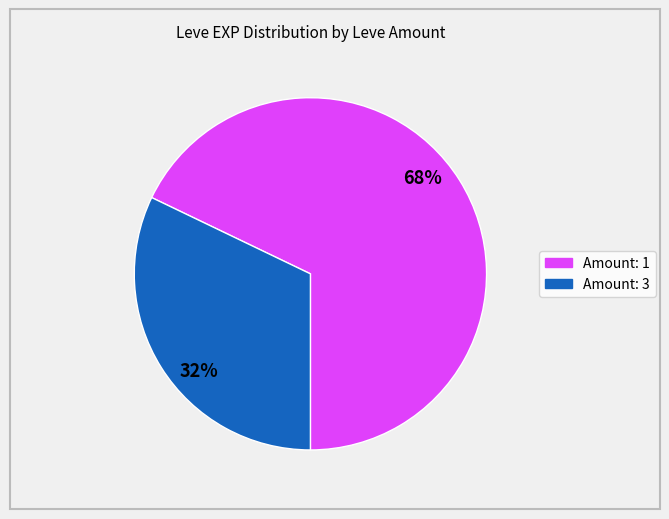

Is there a majority slice in this chart?

Yes